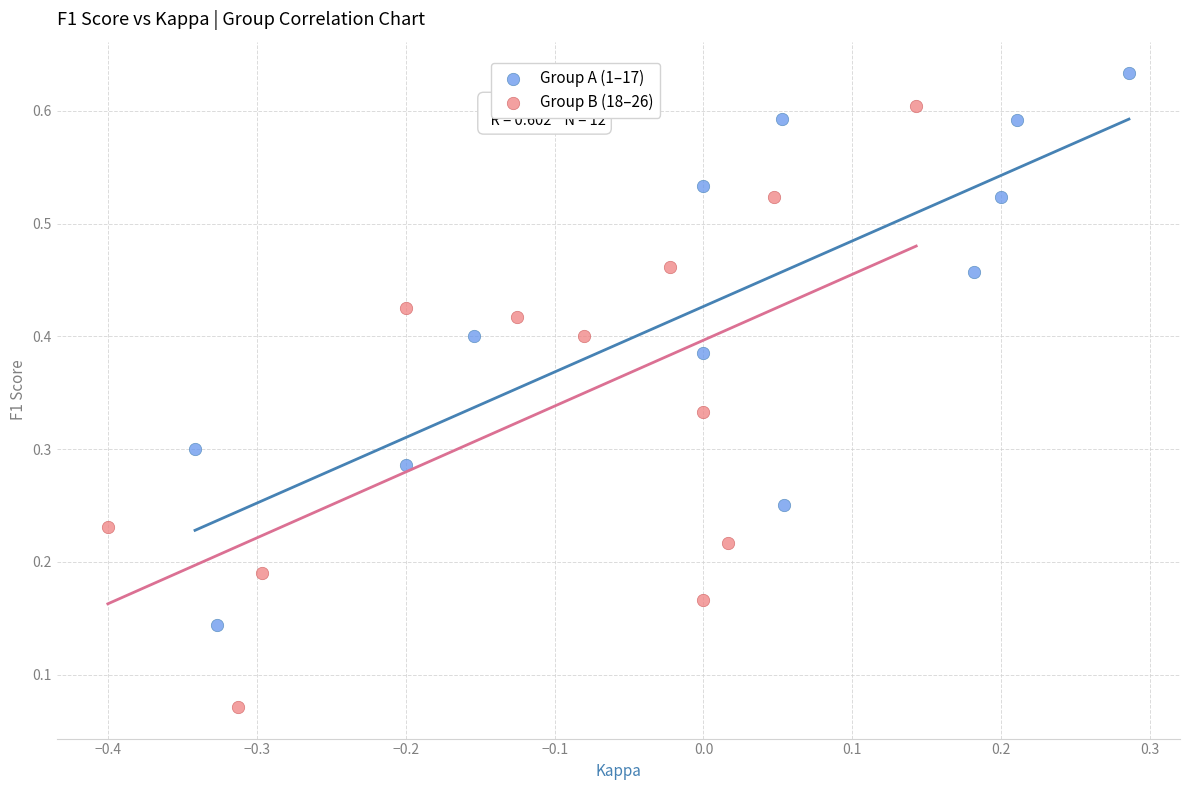

Which series contains the highest Y value?

Group A (1–17)